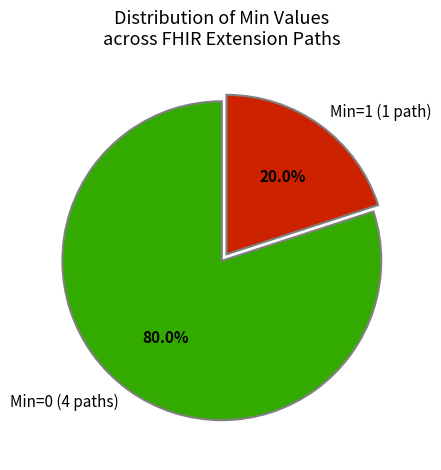

To the nearest percent, what is the average slice percentage?

50%